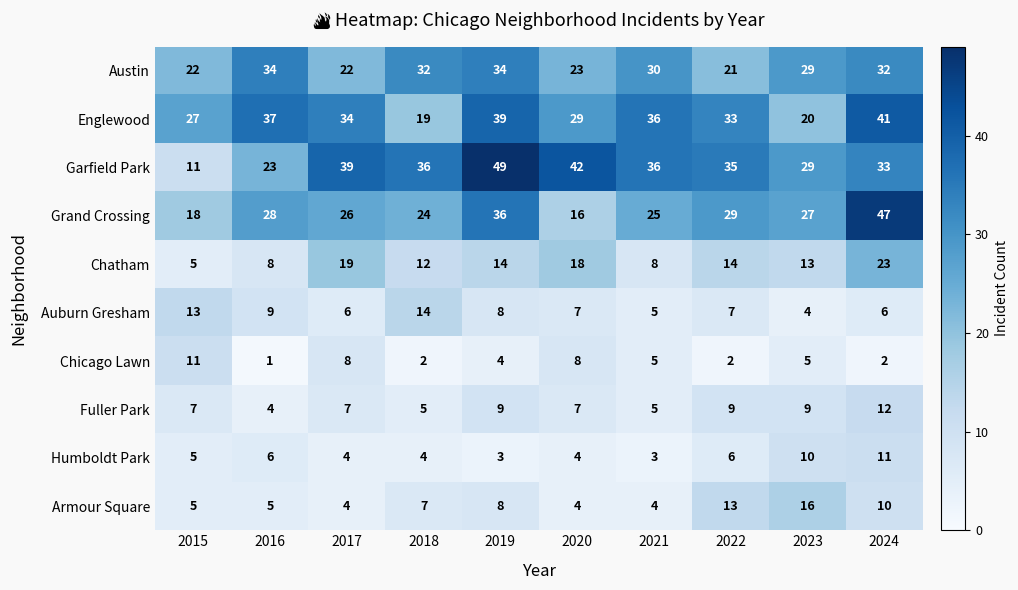

What is the total value across all series at 2019?

204